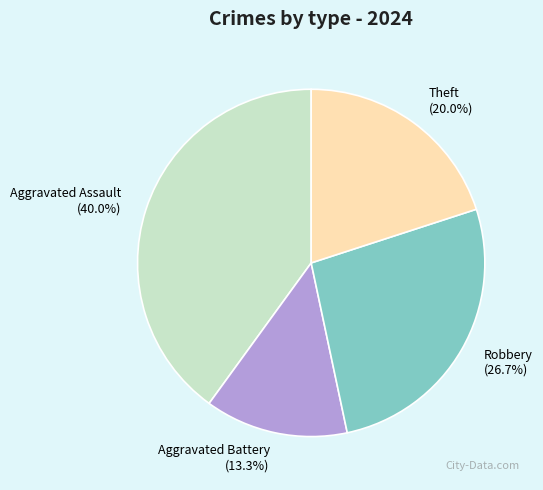

What is the ratio of the value at Aggravated Battery (13.3%) to the value at Theft (20.0%)?

0.7